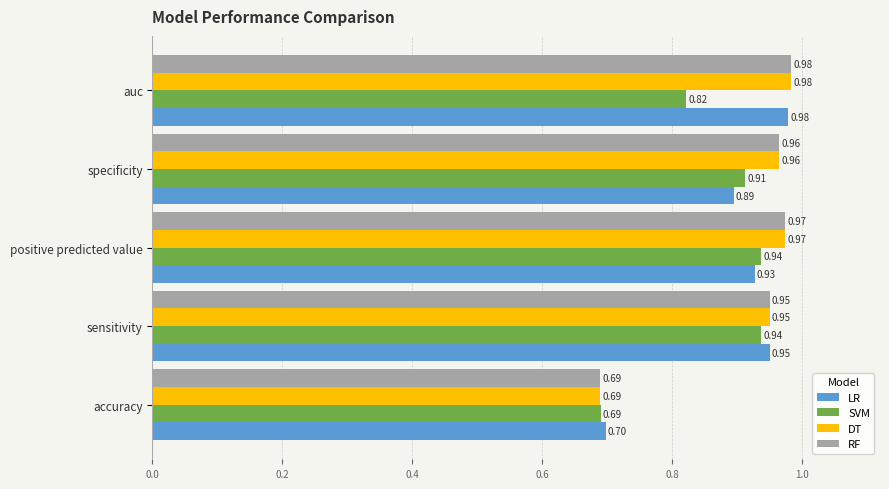

Which series changed the most between positive predicted value and specificity?

LR